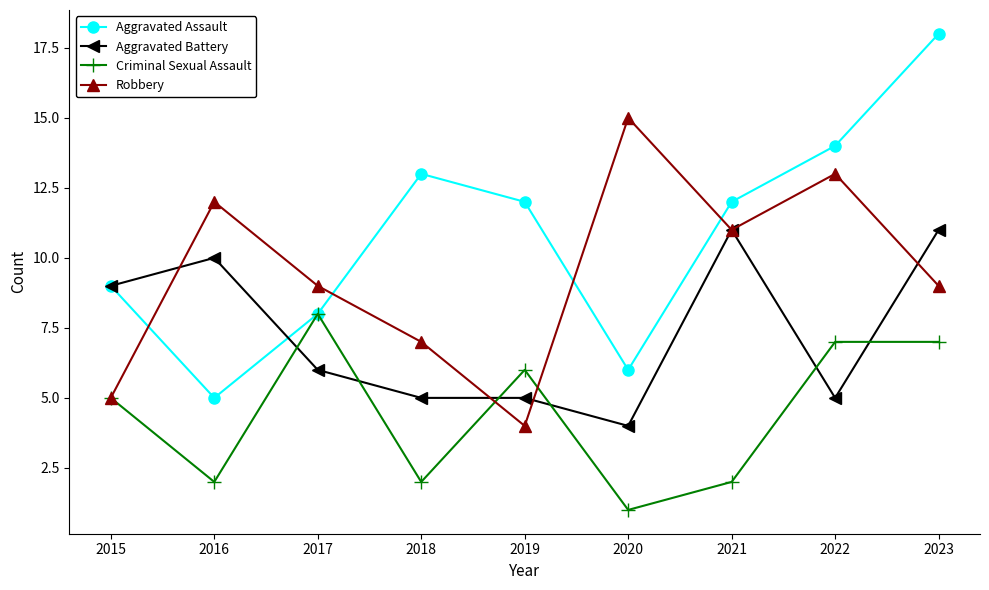

Which series ends up on top after the final intersection of Robbery and Criminal Sexual Assault?

Robbery